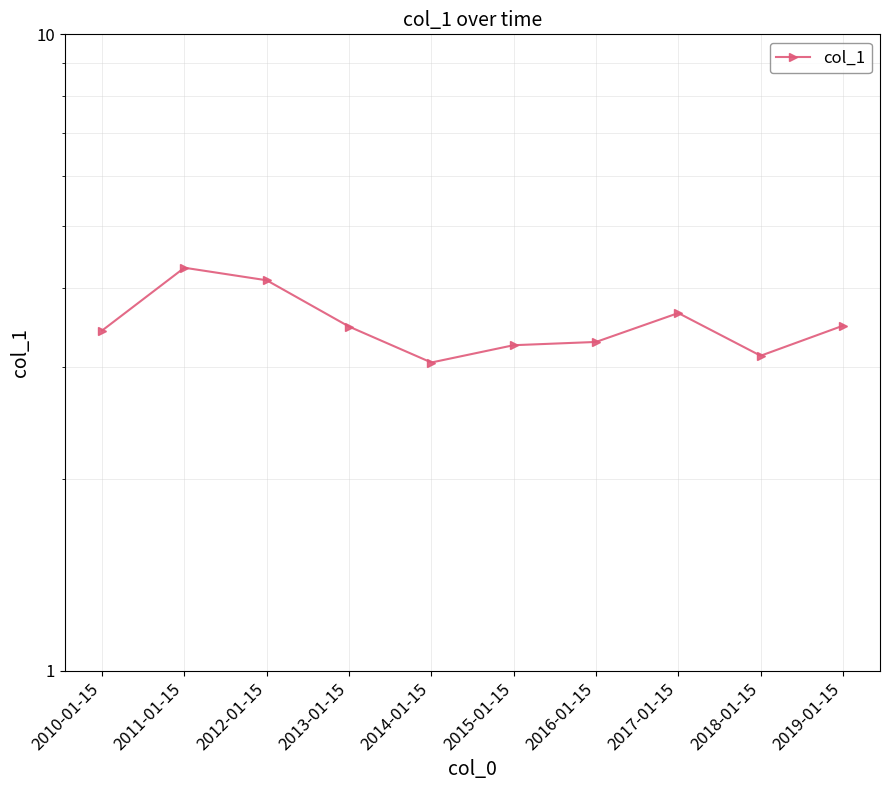

What is the maximum value shown in the chart?

4.3